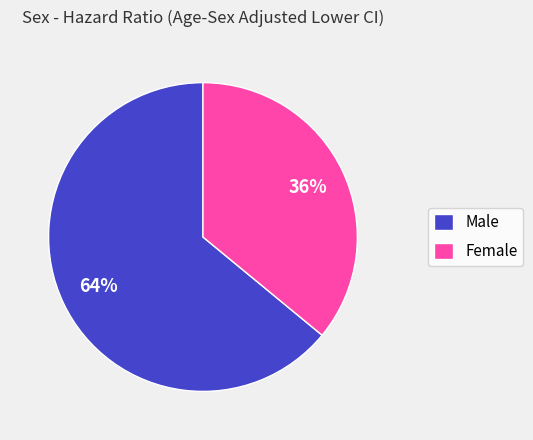

True or false: Female accounts for 27% of the total.

False